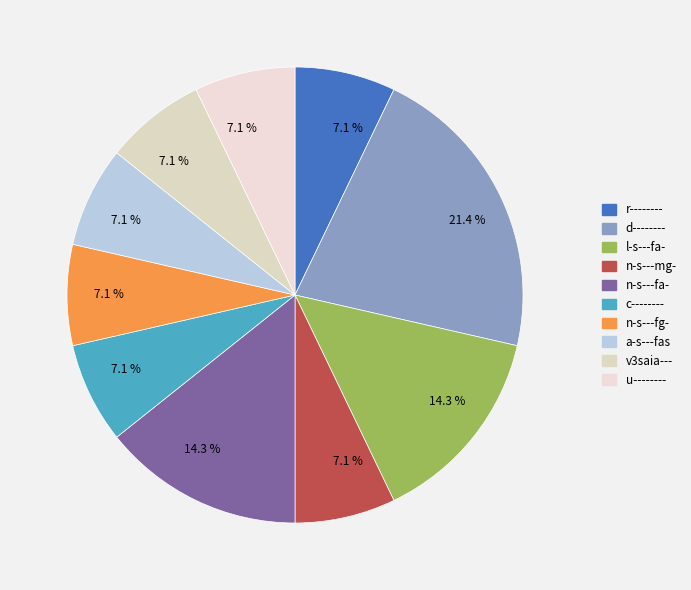

How many segments does this pie chart have?

10